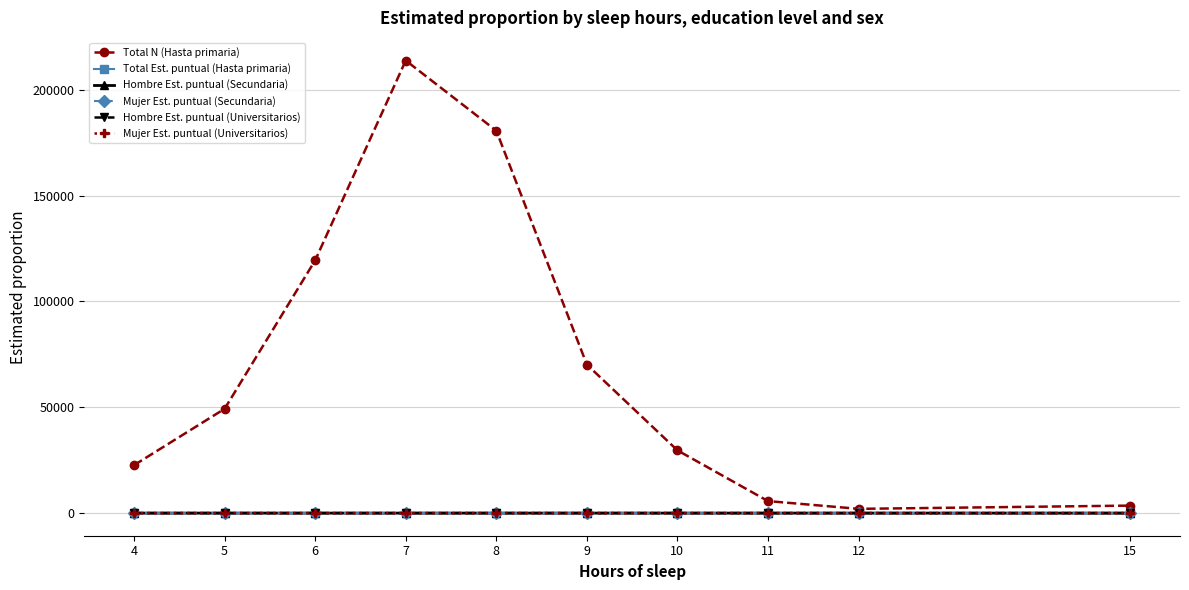

What are all the series names shown in the legend?

Total N (Hasta primaria), Total Est. puntual (Hasta primaria), Hombre Est. puntual (Secundaria), Mujer Est. puntual (Secundaria), Hombre Est. puntual (Universitarios), Mujer Est. puntual (Universitarios)